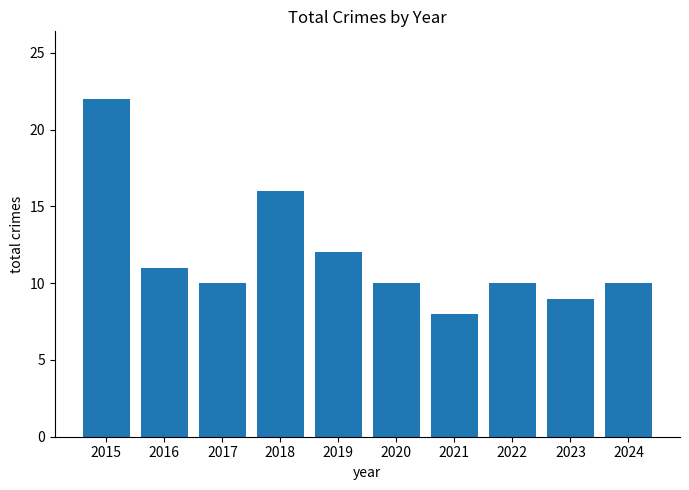

The value at 2017 is 4. True or false?

False